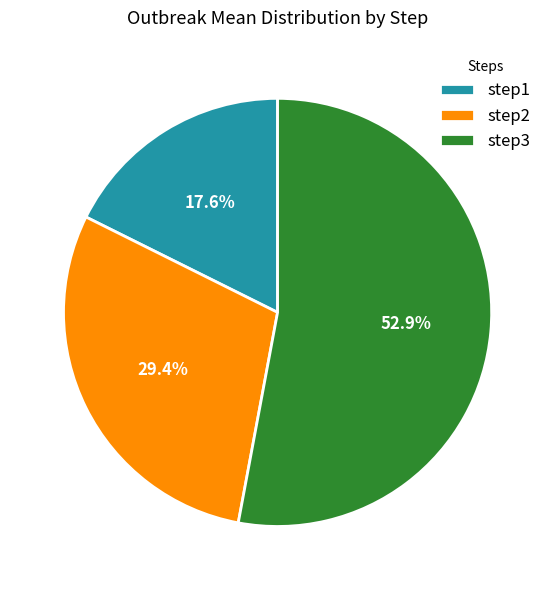

Which slice is the smallest?

step1